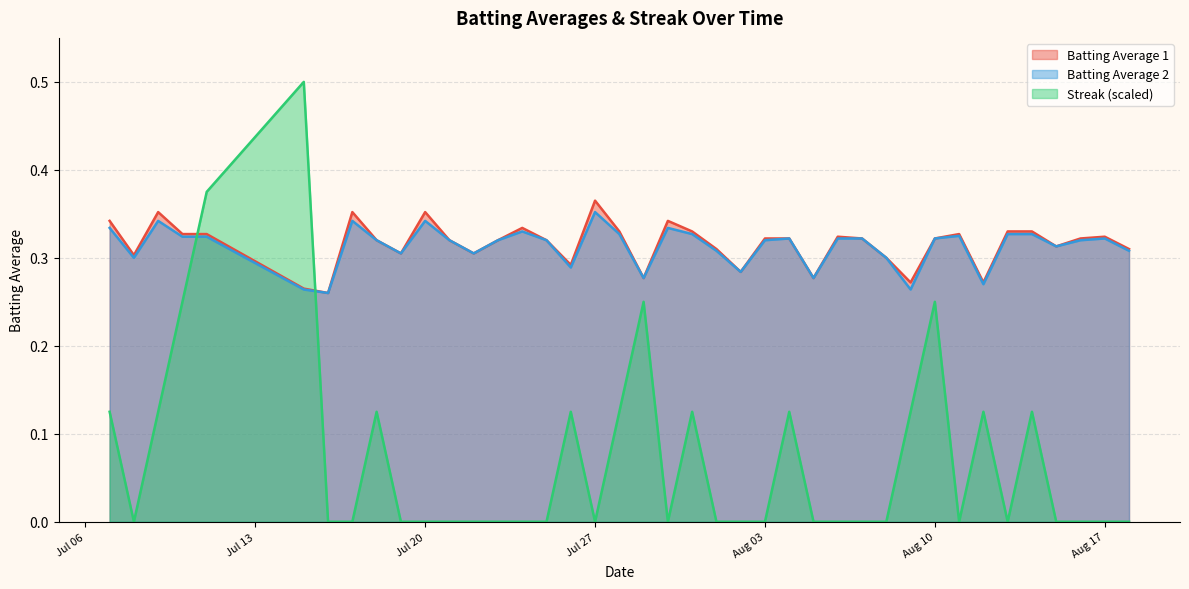

How many times do Batting Average 2 and Streak cross each other?

2